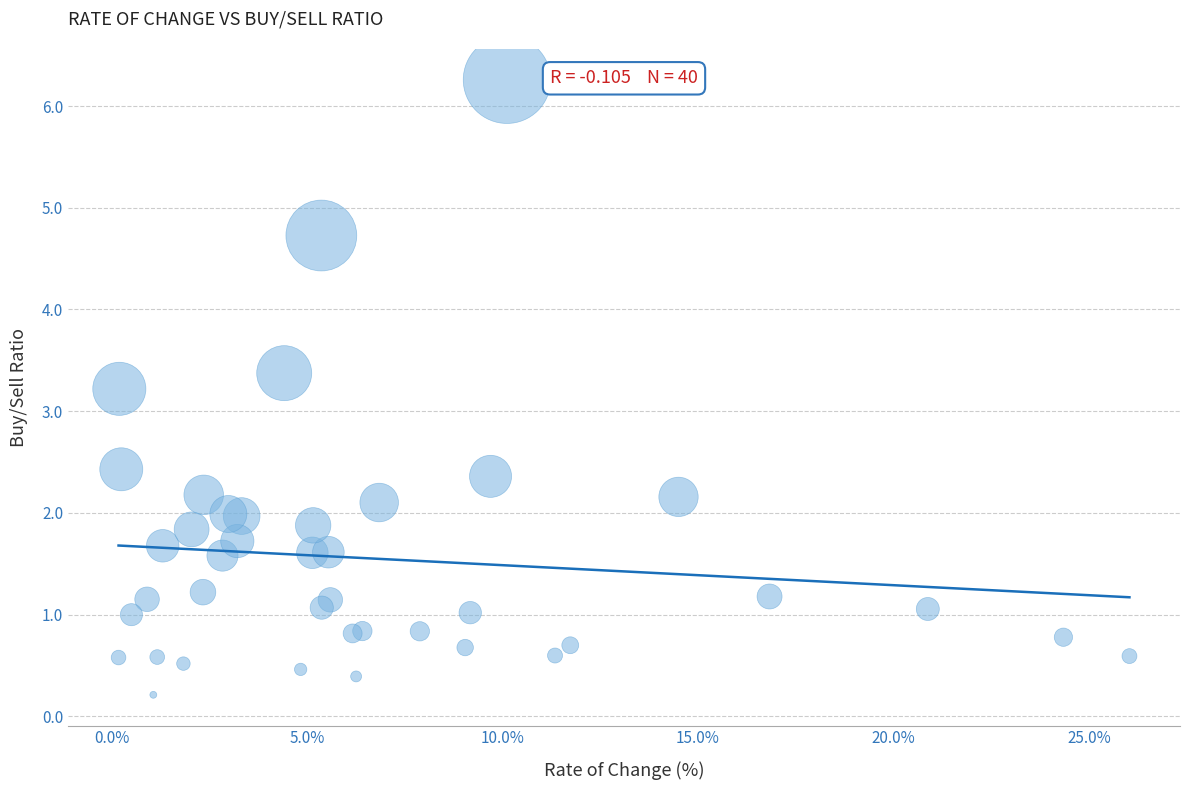

What Y value in the scatter plot is closest to 3?

3.2